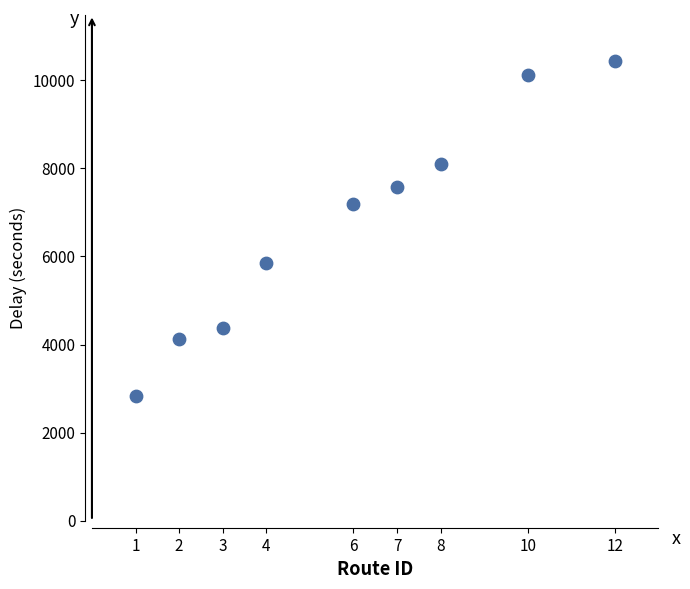

What Y value in the scatter plot is closest to 6644?

7183